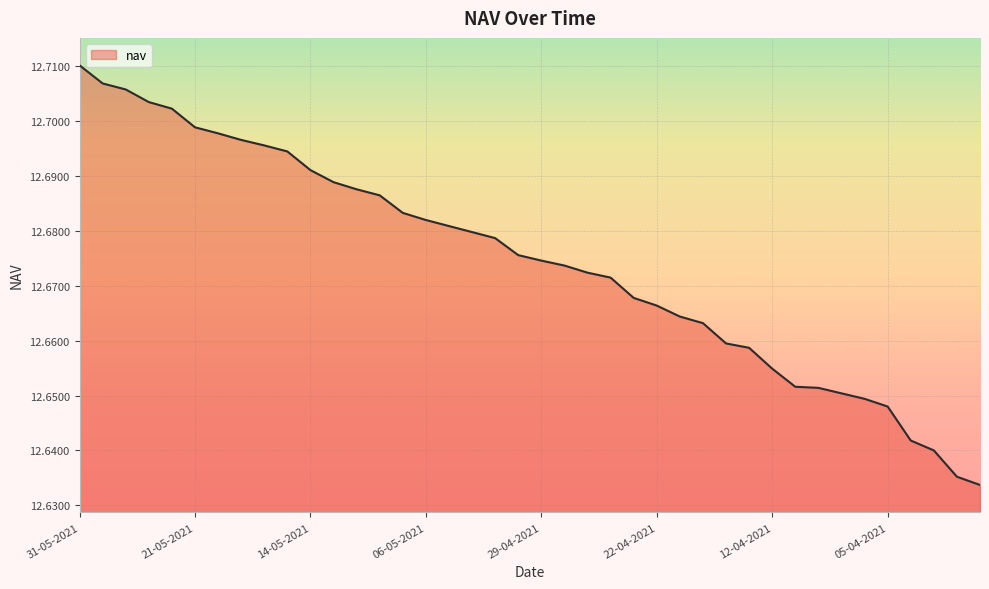

Does the chart have visible grid lines?

Yes